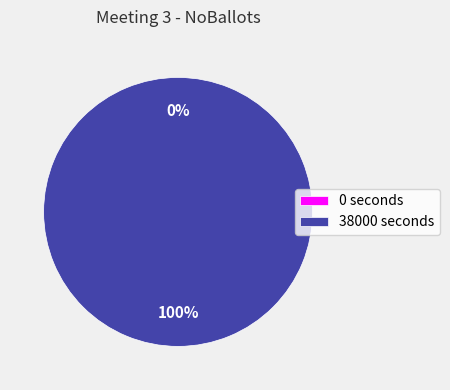

What is the largest slice in the pie chart?

38000 seconds